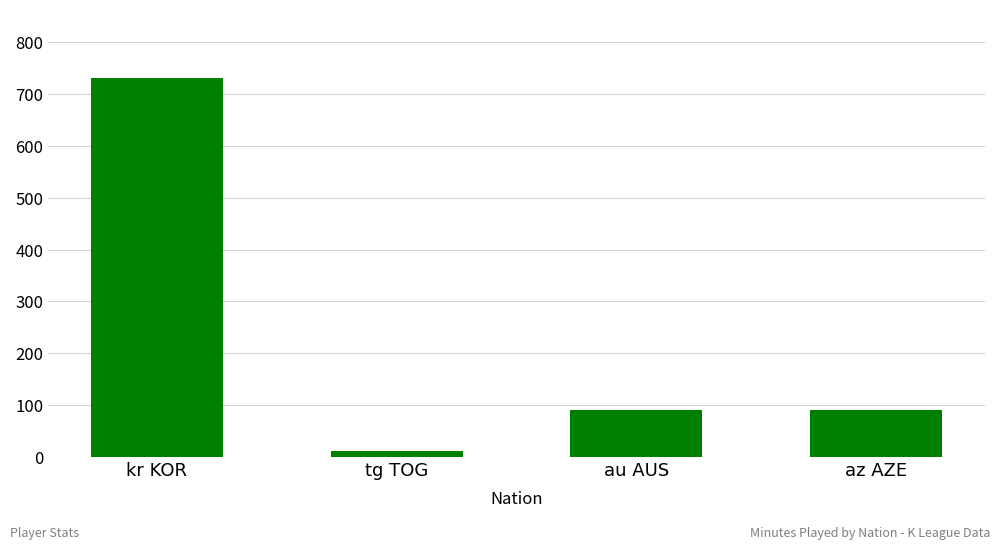

Read the value at kr KOR, to the nearest 50.

750